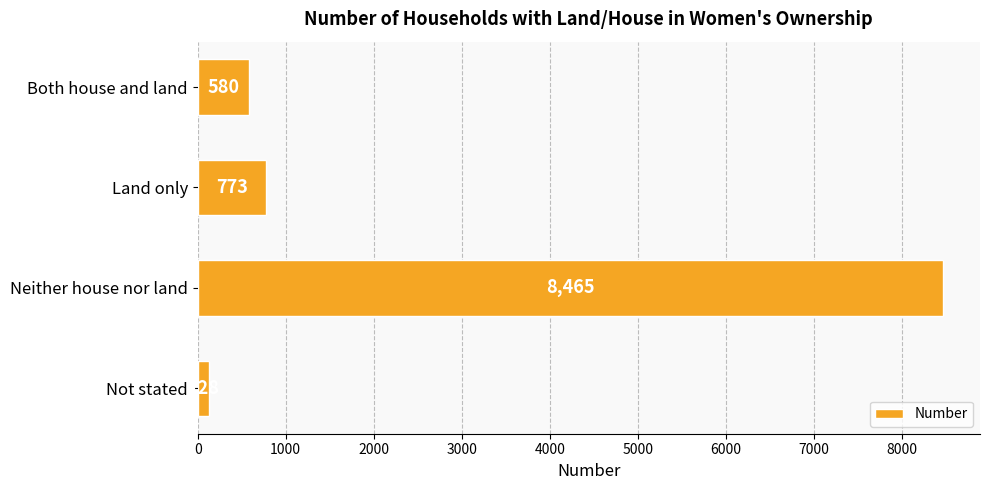

What is the label of the 2nd bar from the bottom?

Neither house nor land